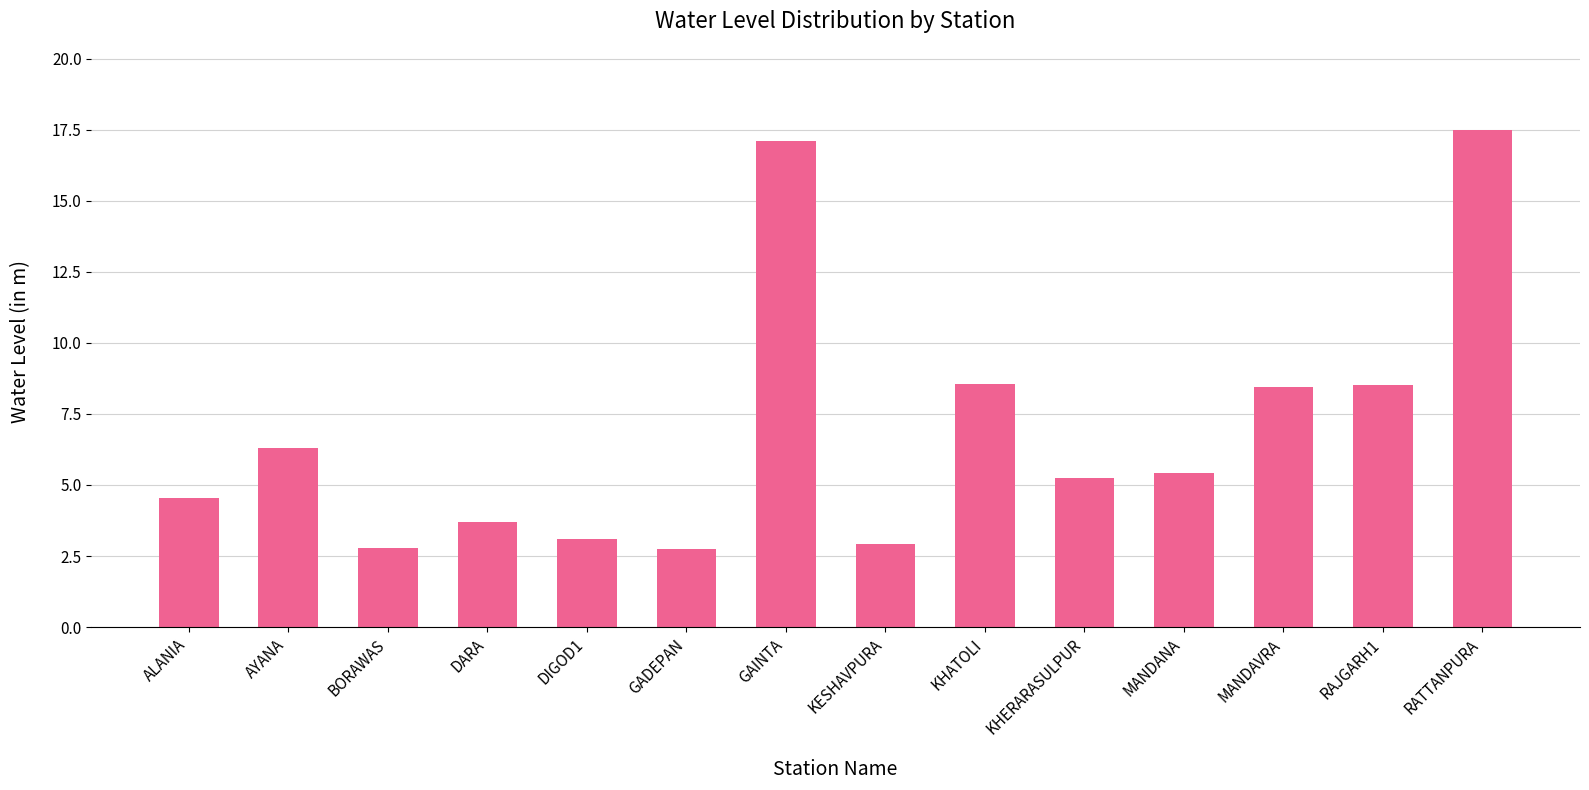

Approximately how many times larger is the value at RATTANPURA compared to GADEPAN?

6.4